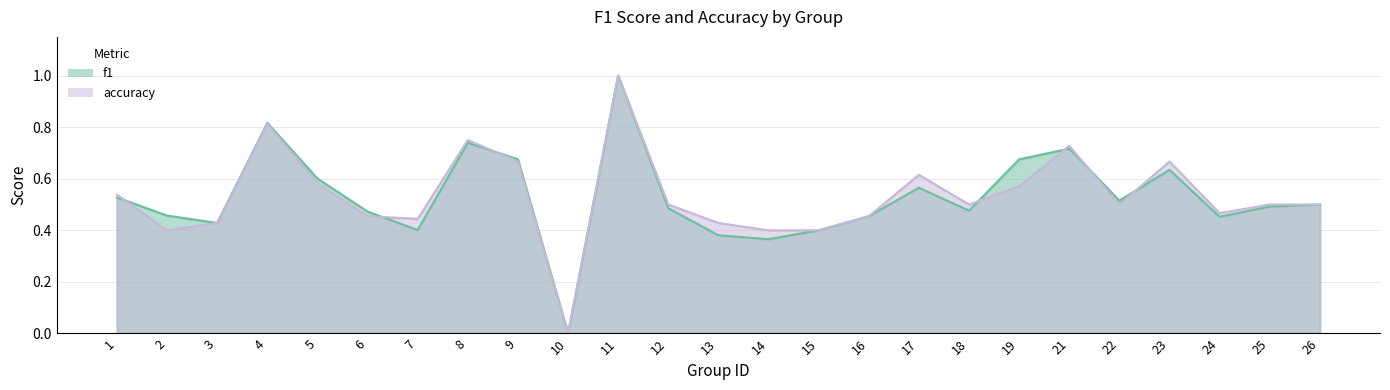

Count the number of categories in the chart.

25